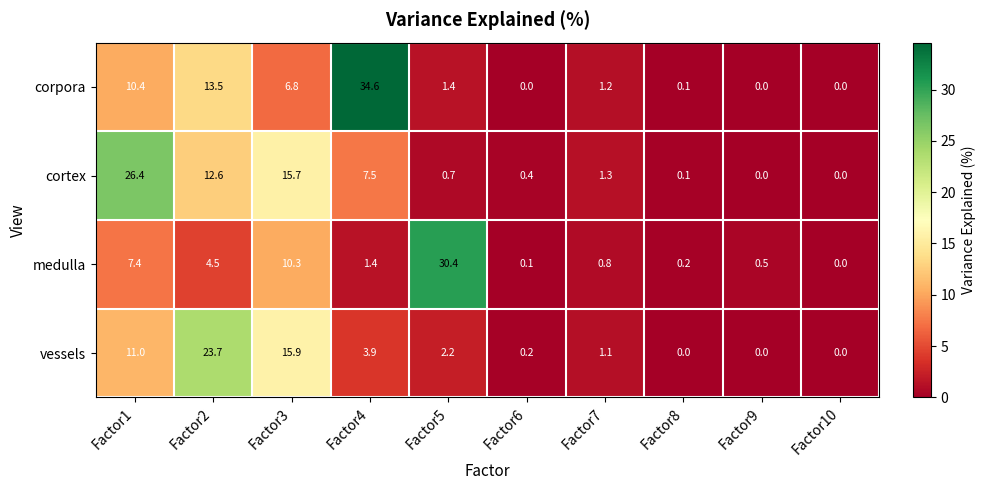

What is the difference between the highest and lowest values at Factor4?

33.2